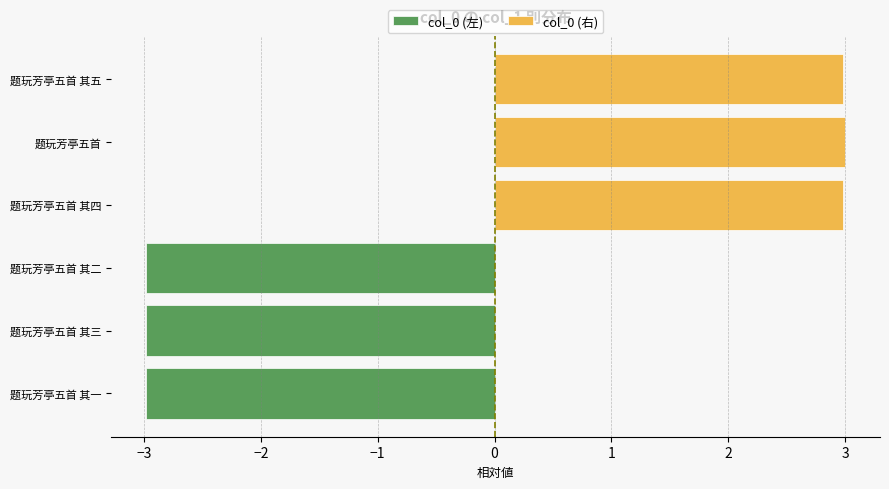

At how many categories does at least one series exceed 2?

3